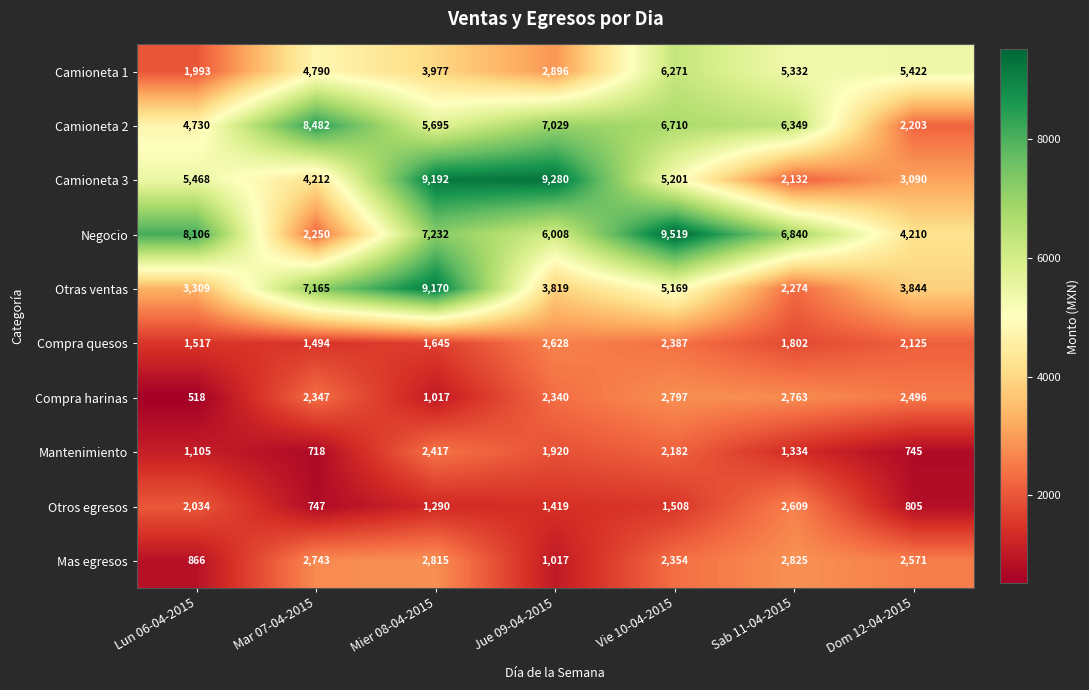

Where is Mas egresos nearest to the value 1845?

Vie 10-04-2015